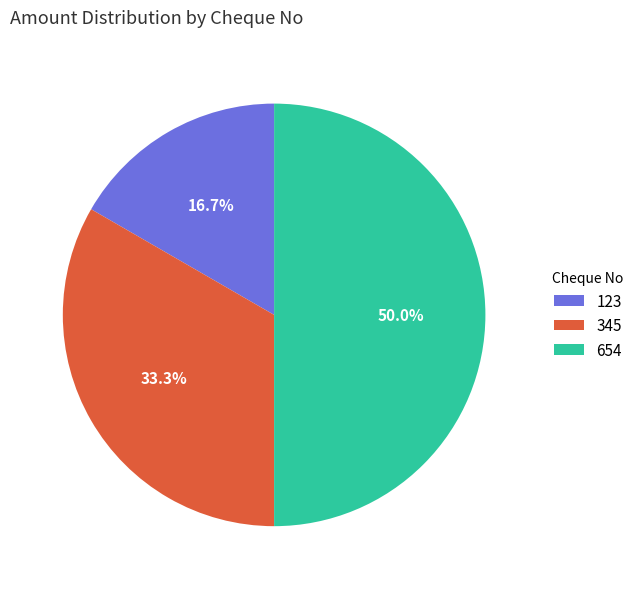

Count the number of slices in the pie.

3